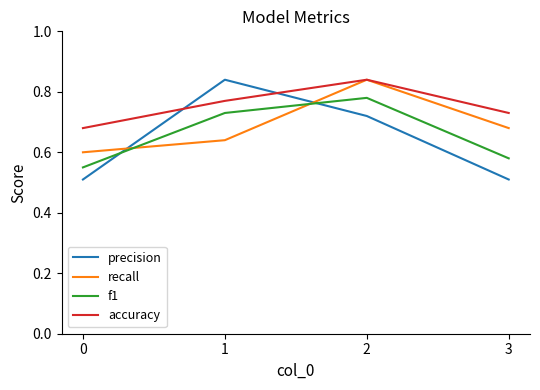

True or false: recall has a value of 0.6 at 0.

True